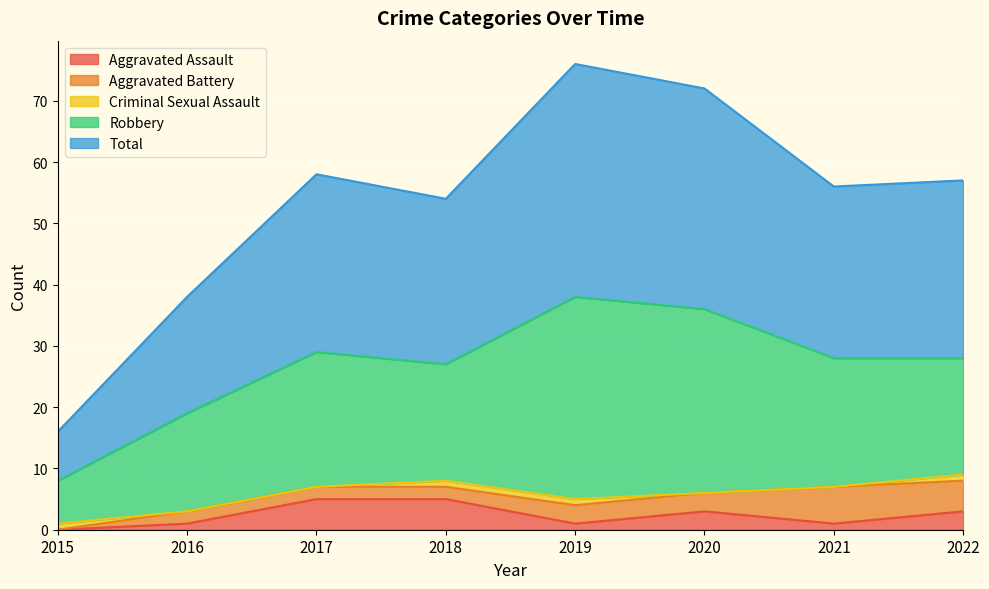

True or false: Aggravated Battery has a value of 1 at 2018.

False